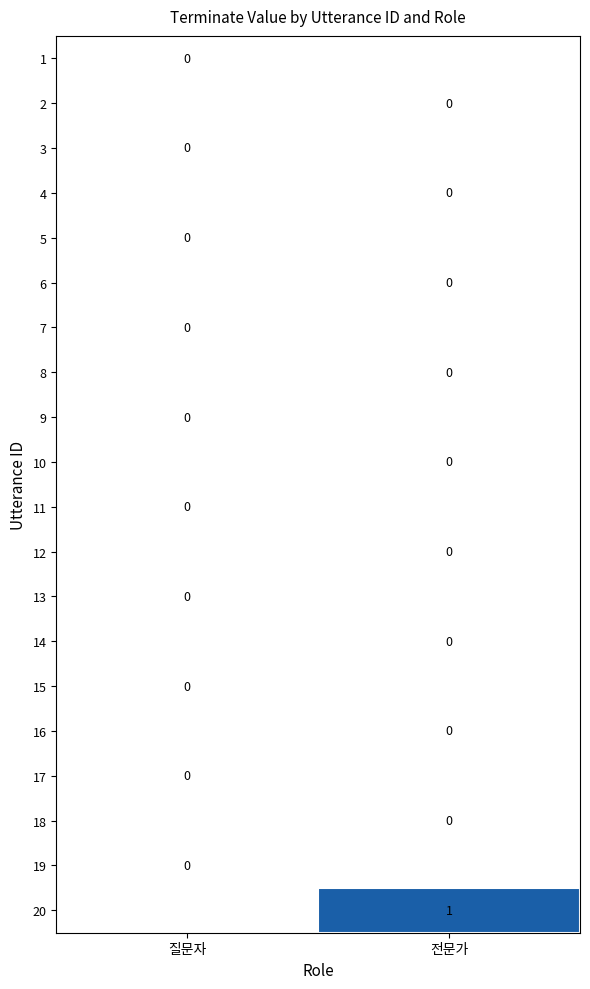

The 20 series shows 1 at 전문가. True or false?

True